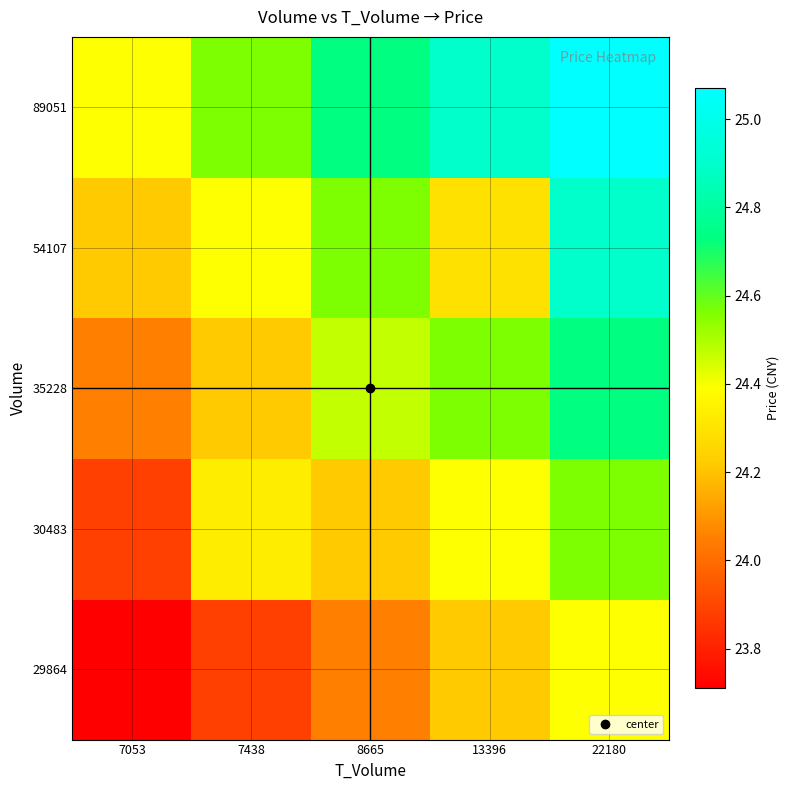

How many series are shown in this chart?

5